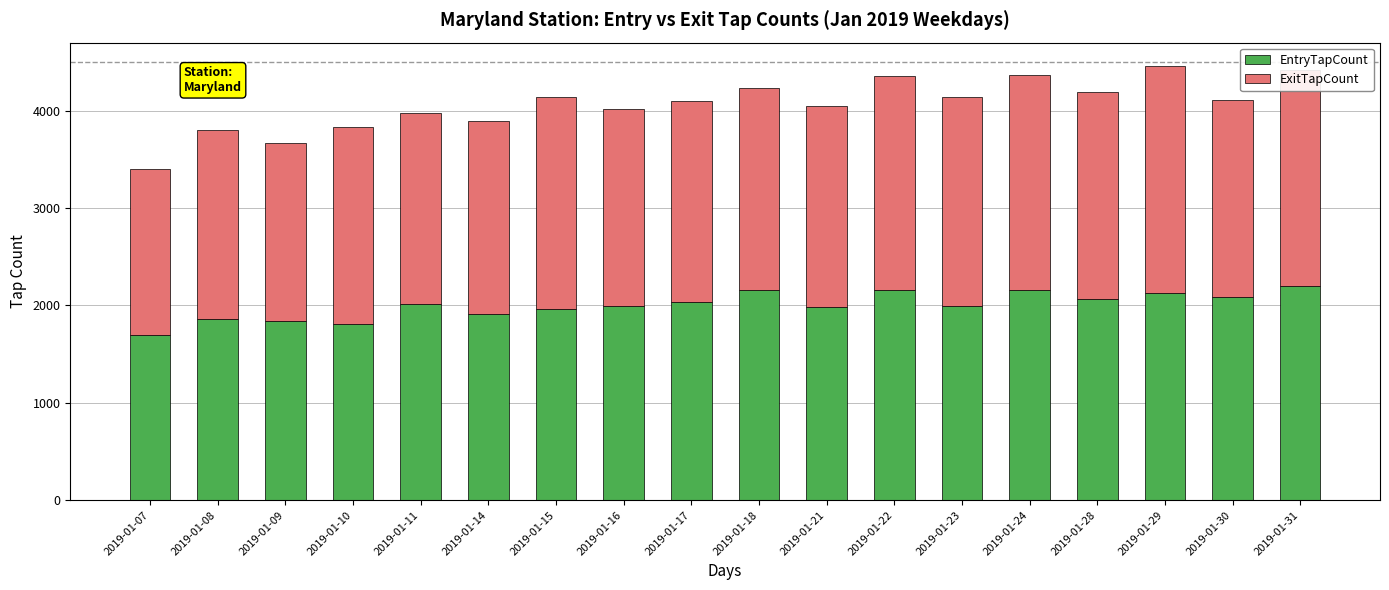

The value of EntryTapCount at 2019-01-17 is 2837. True or false?

False